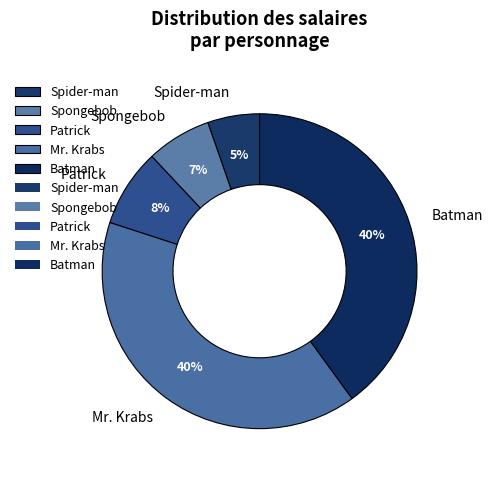

How many segments does this pie chart have?

5